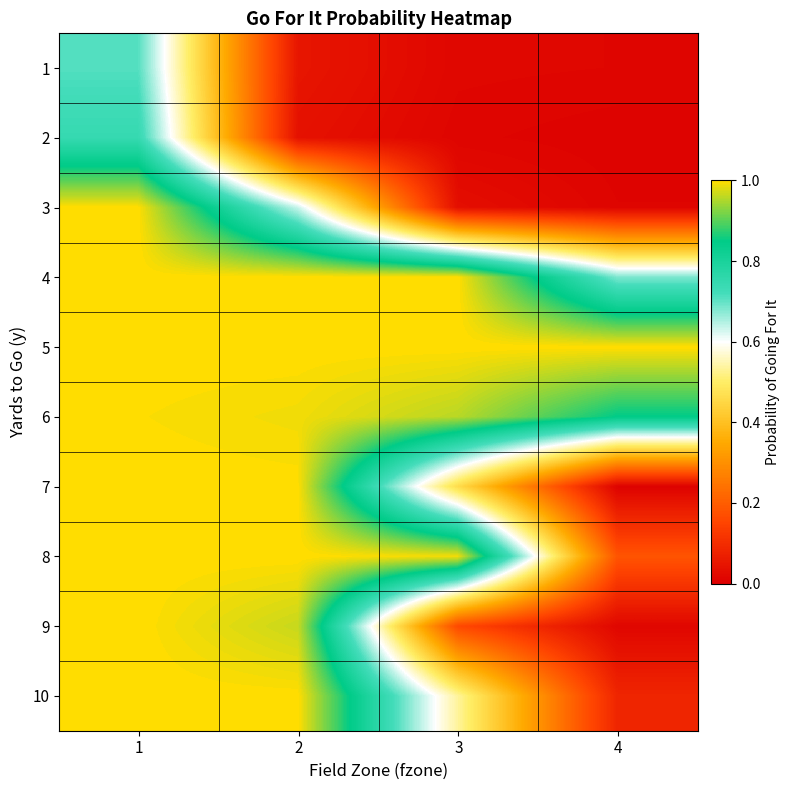

What is the difference between the highest and lowest values at 1?

0.3